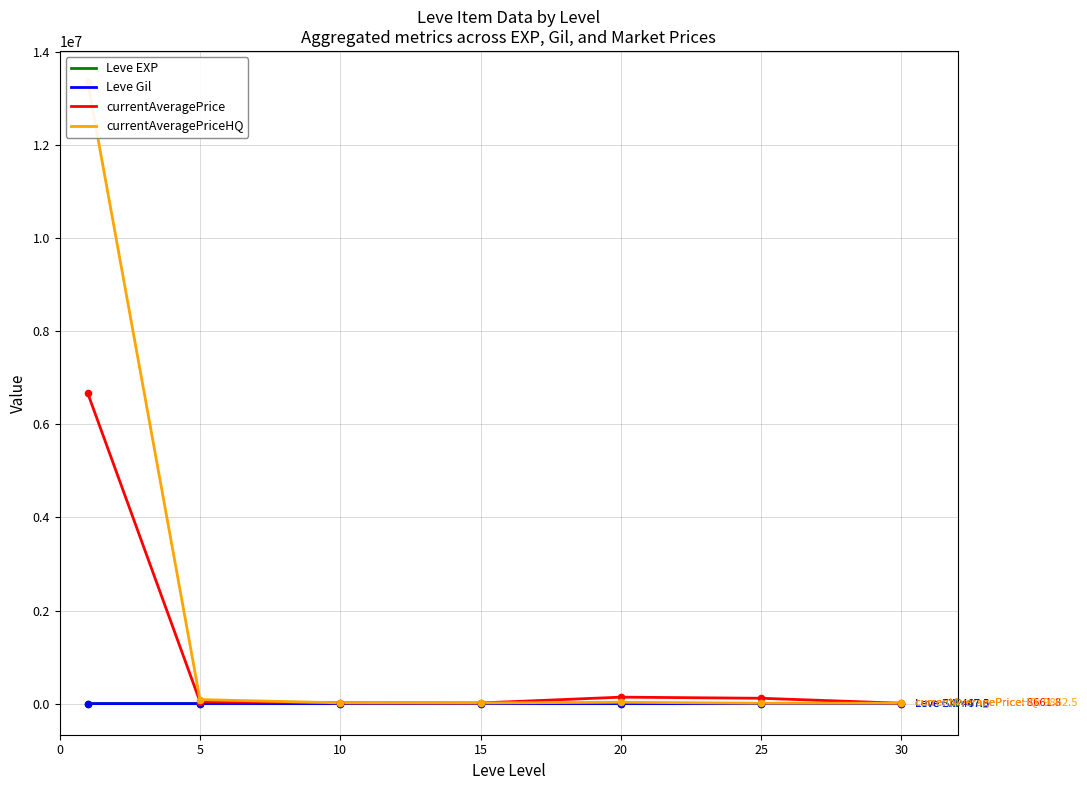

Which series has the largest Y range (max minus min)?

currentAveragePriceHQ